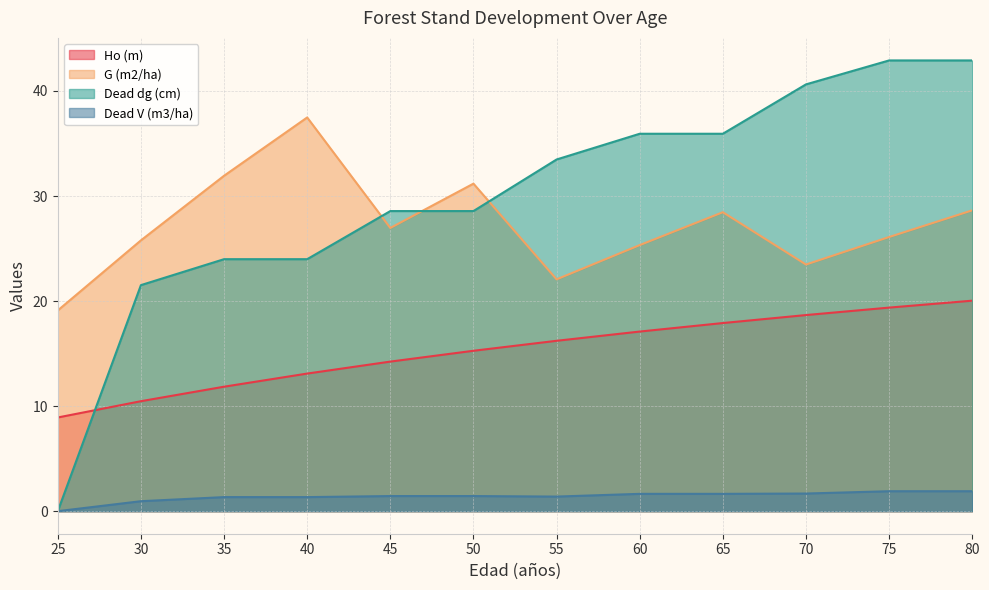

True or false: Ho (m) and Dead dg (cm) intersect in this chart.

True